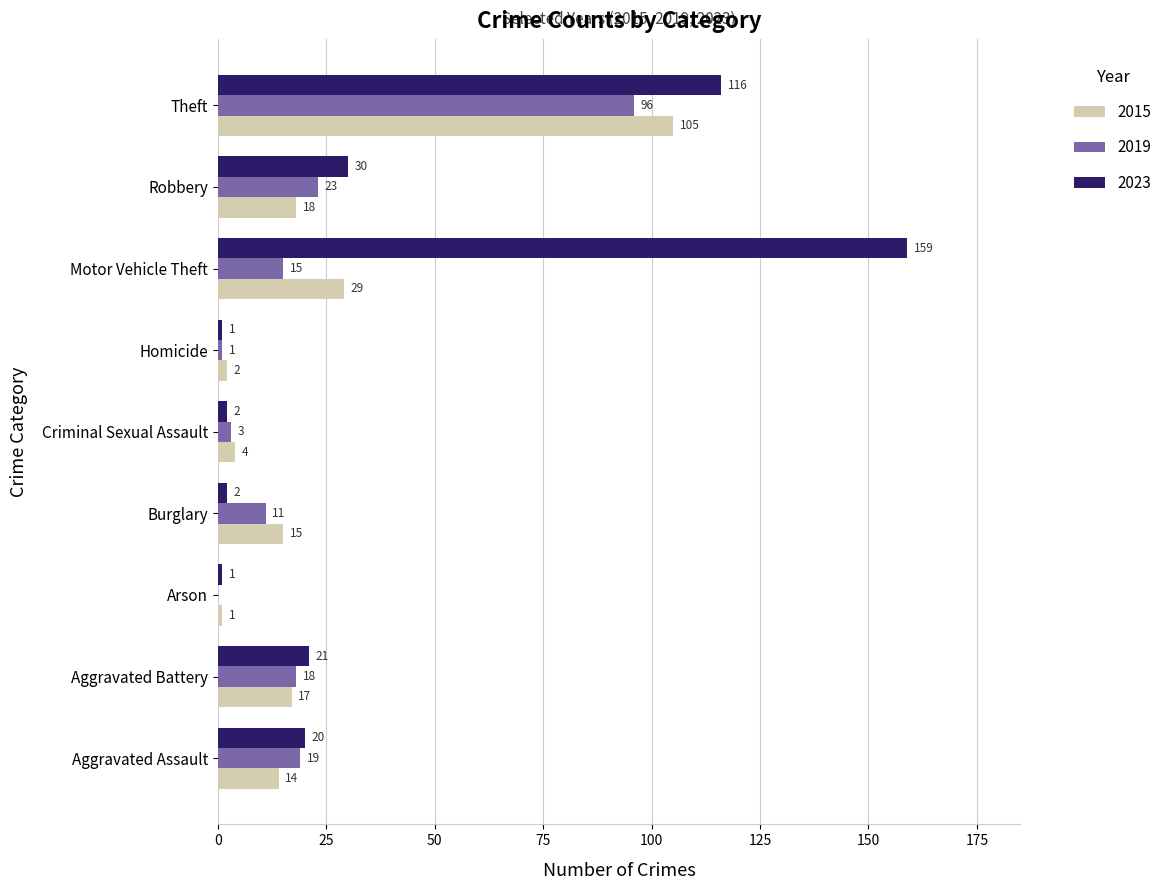

Which series changed the most between Burglary and Criminal Sexual Assault?

2015